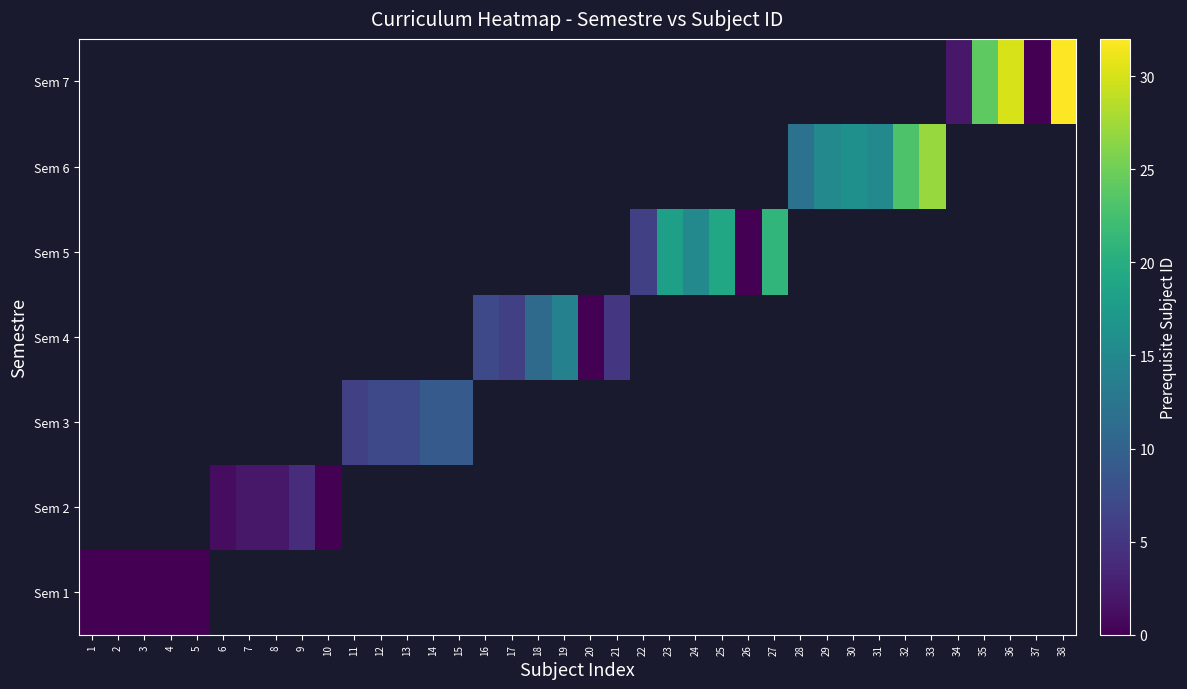

What is the maximum value shown in the chart?

32.0